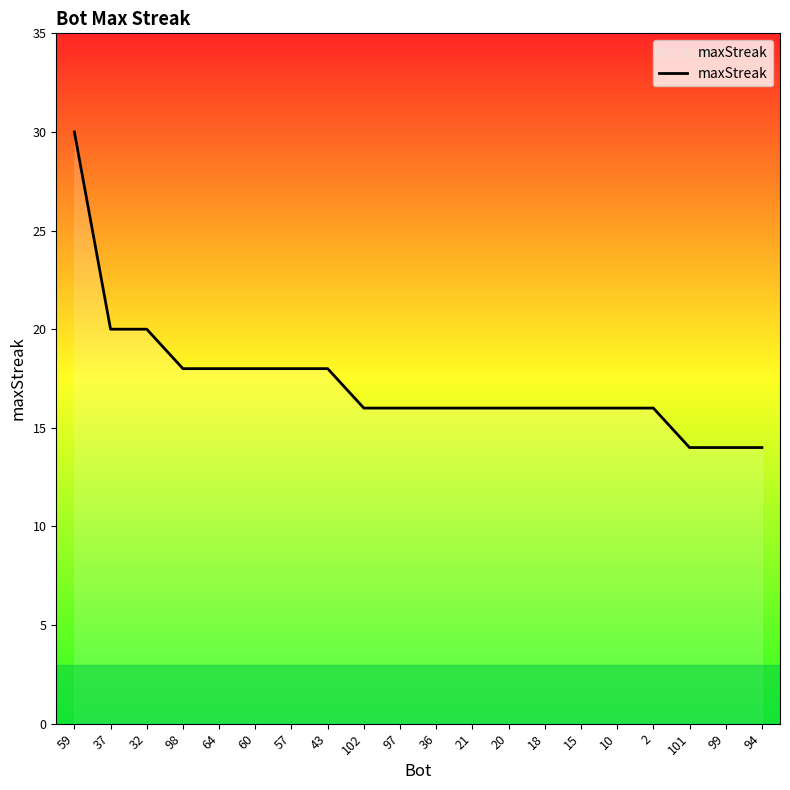

What is the difference between the maximum and minimum values?

16